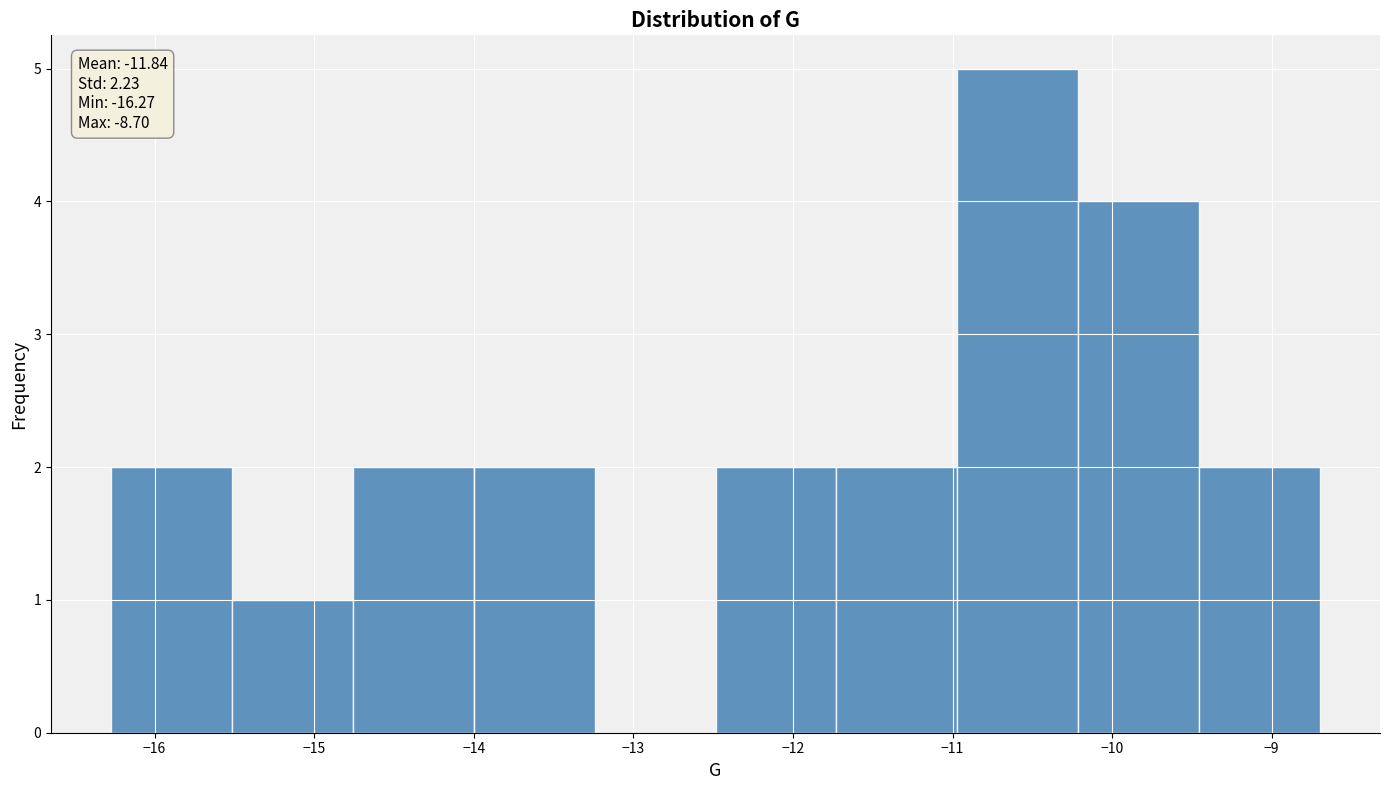

Over which range of the x-axis is the bar tallest?

-11.0 to -10.2